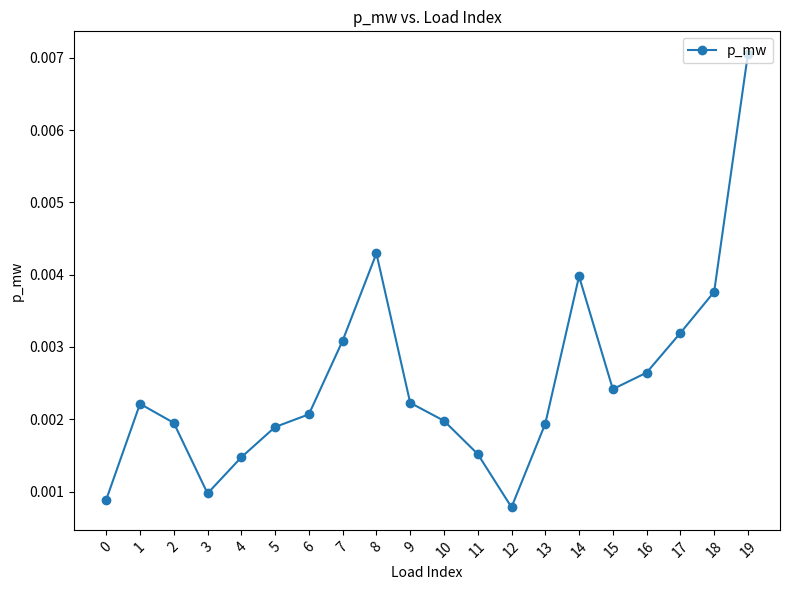

Which has a higher value, 4 or 14?

14